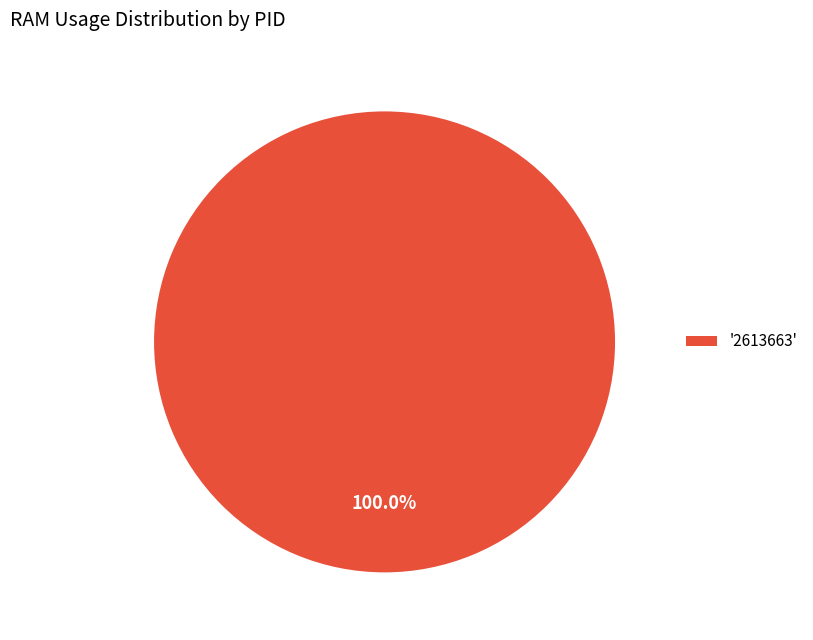

Rank the categories by value from highest to lowest.

'2613663'